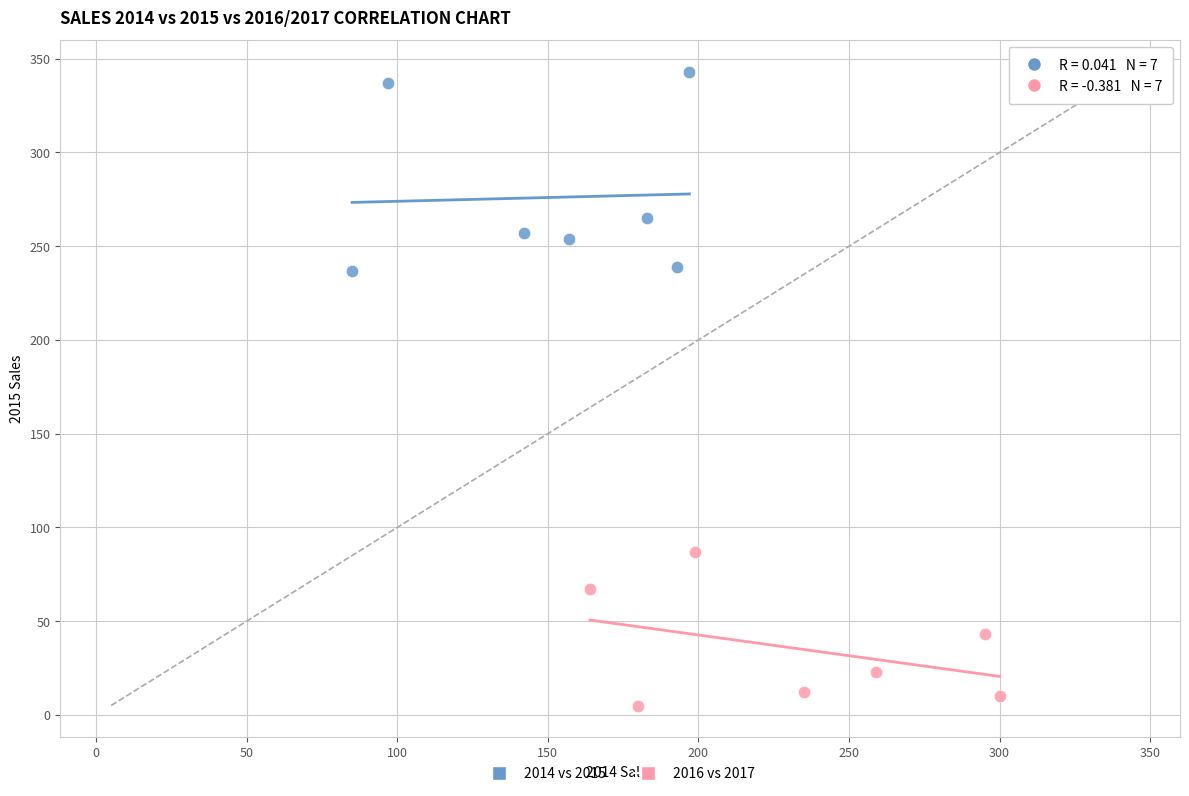

Which series reaches the minimum Y coordinate?

2016 vs 2017